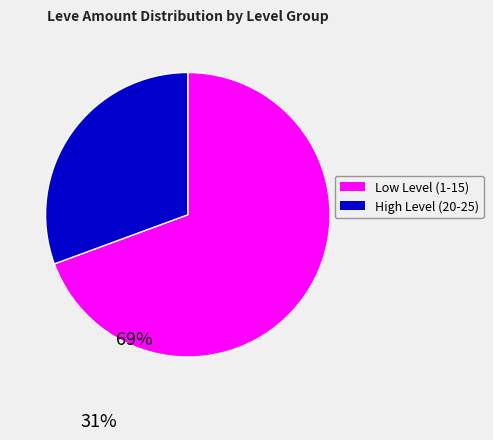

Is there any slice that represents more than half of the pie?

Yes